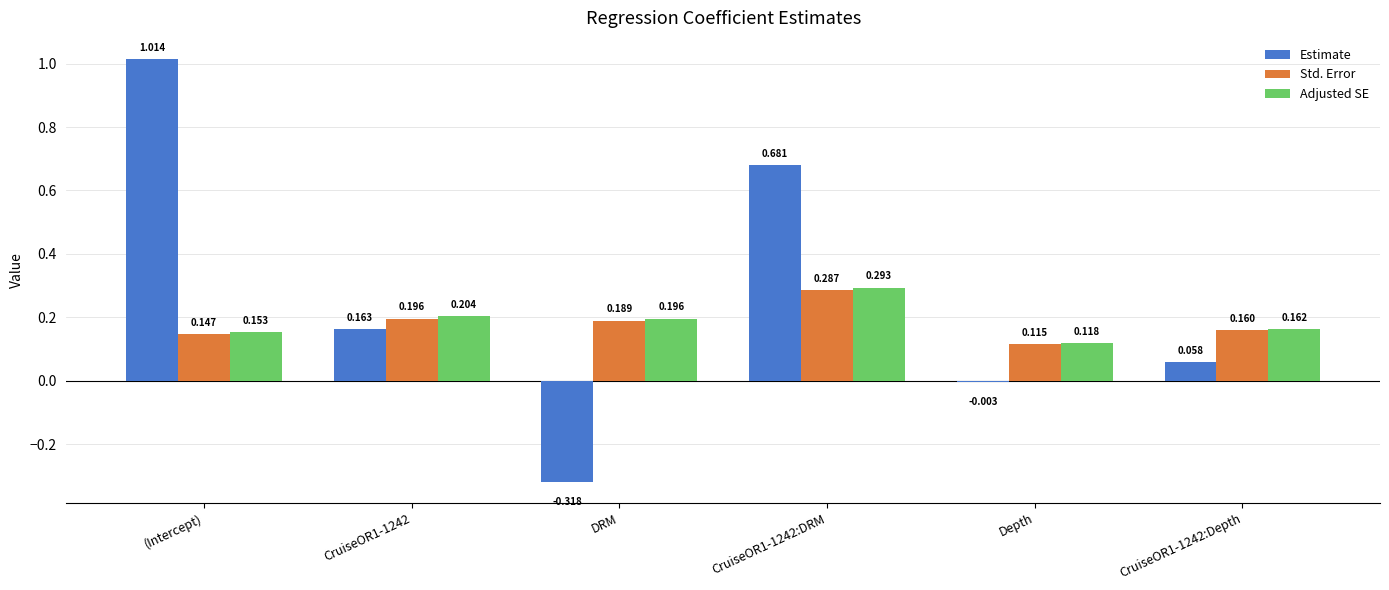

Which series has the largest total across all categories?

Estimate